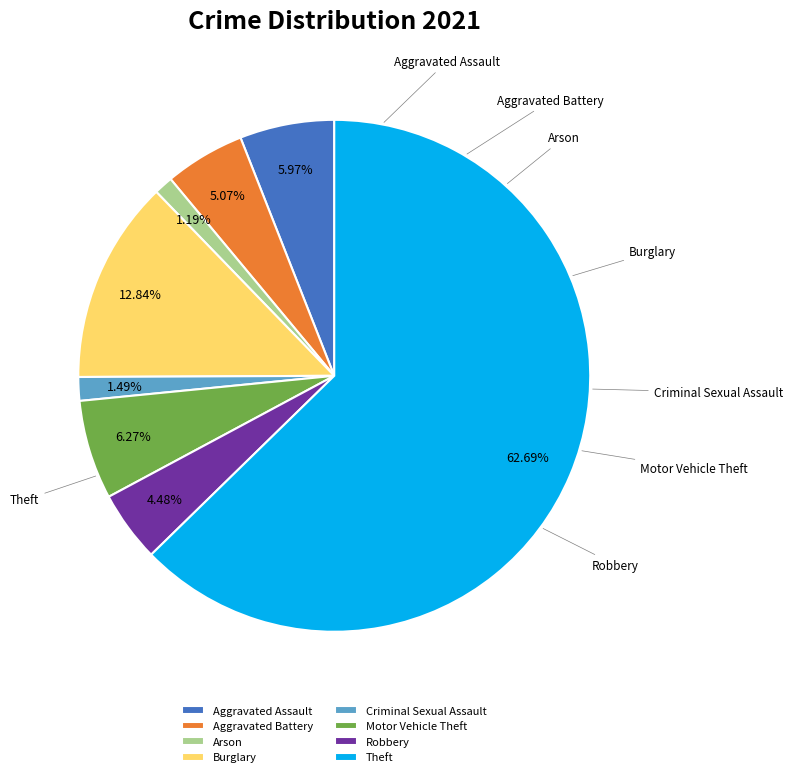

Which has a higher value, Robbery or Arson?

Robbery